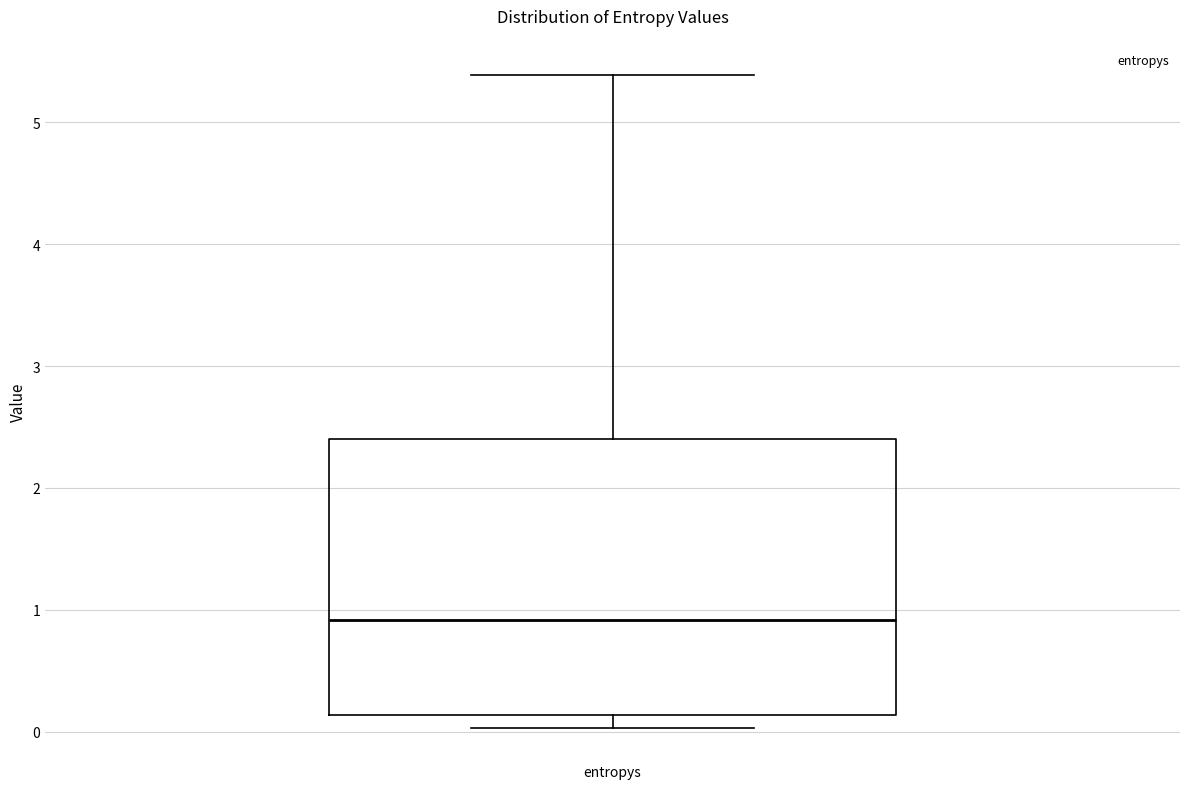

Read this box plot against the y-axis: the position of the median line, the range covered by the box, and the ends of both whiskers. The values are not printed on the chart, so give them approximately, as read against the axis.

median 0.9, box 0.1 to 2.4, whiskers 0.0 to 5.4